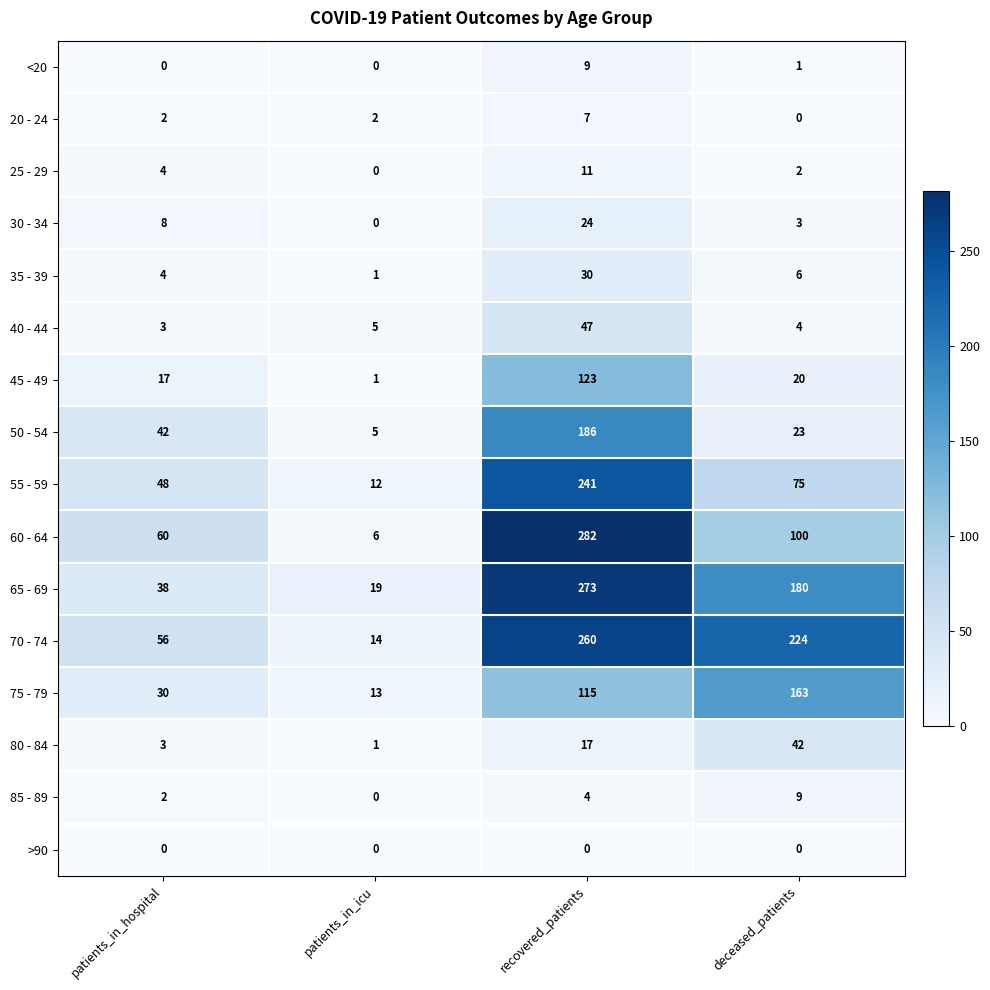

Between patients_in_hospital and patients_in_icu, which series saw the biggest shift?

60 - 64